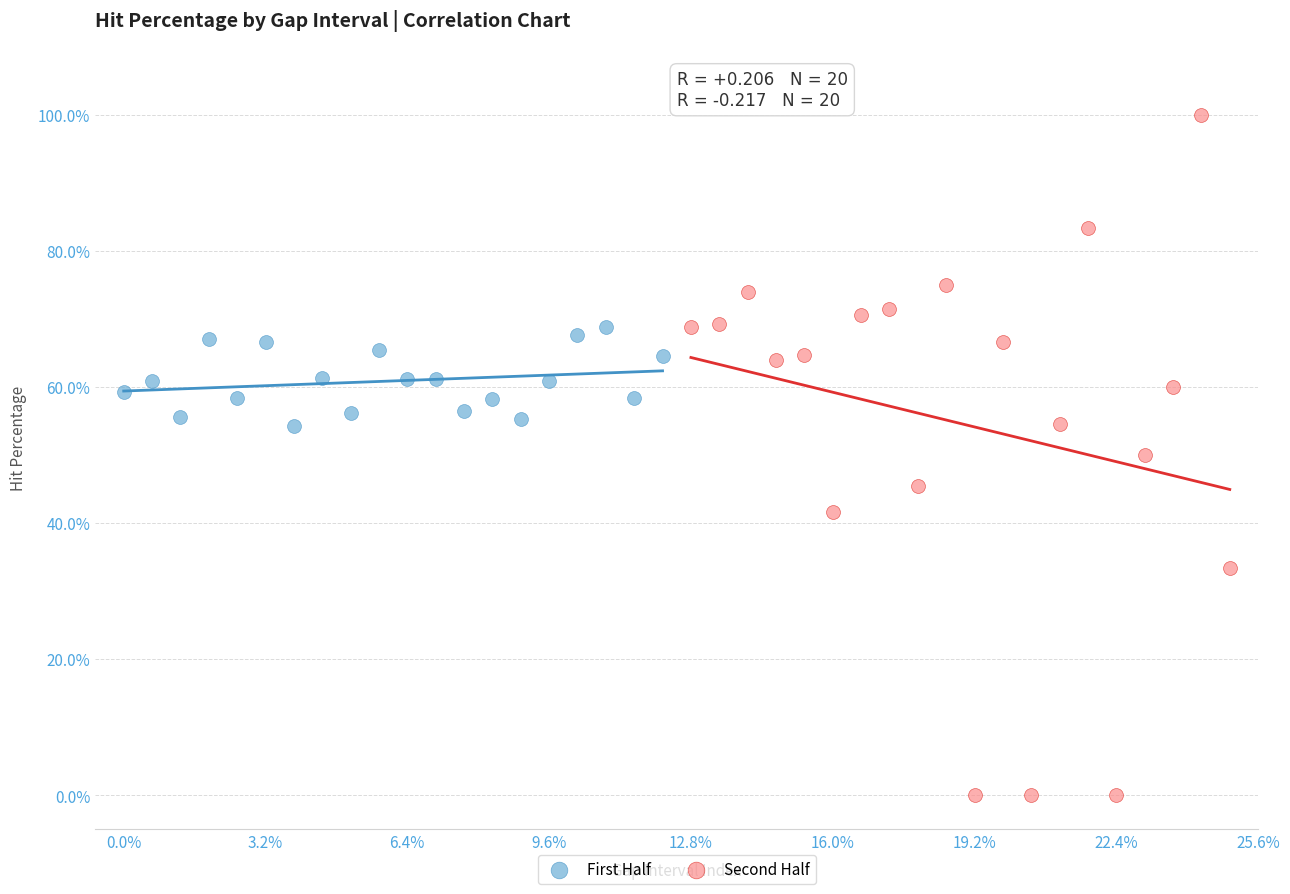

Which series contains the lowest Y value?

Second Half